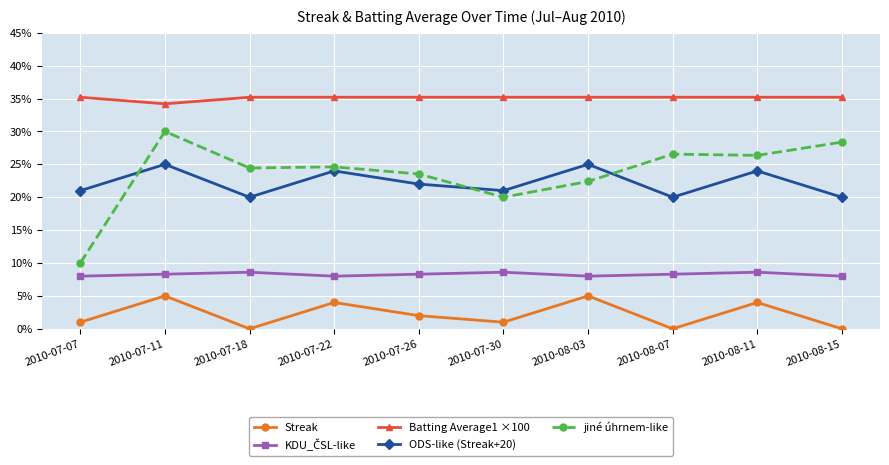

What is the maximum value for Batting Average1 ×100?

35.2